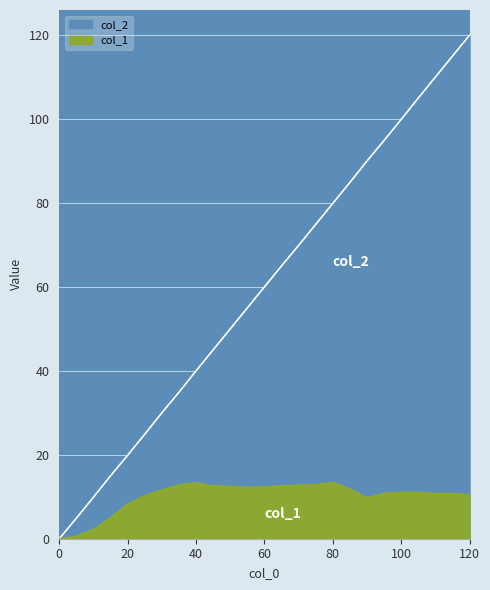

True or false: col_1 has a value of 16.8 at 120.

False